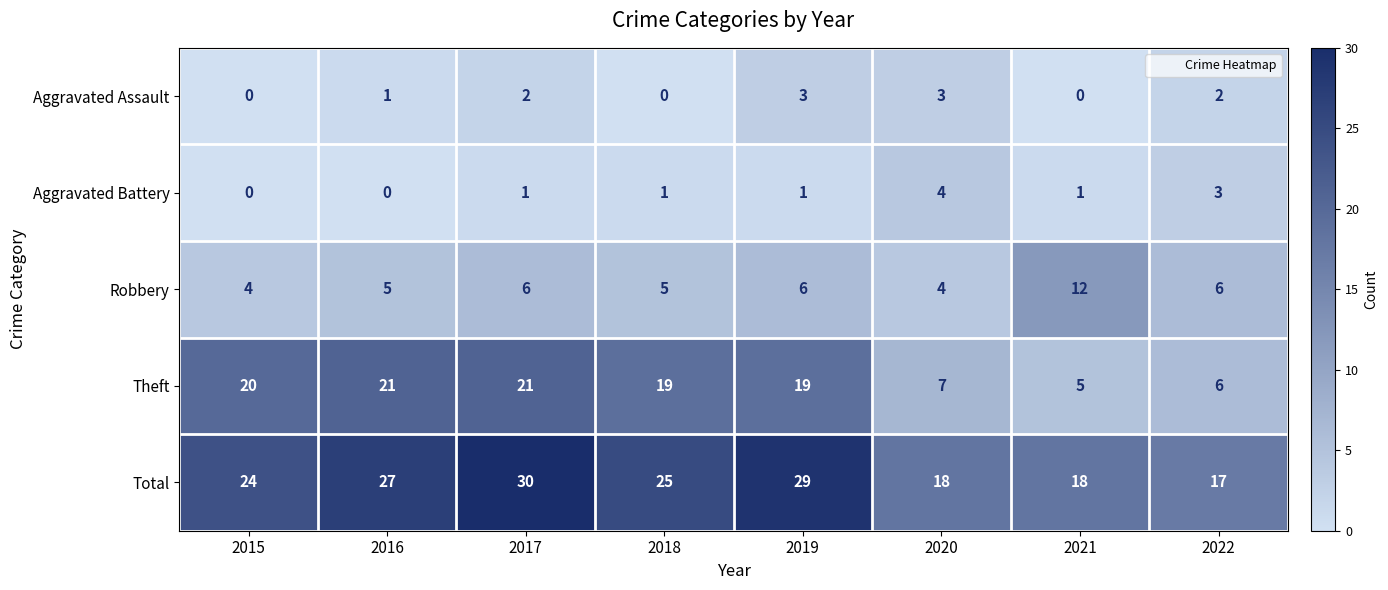

At which label does Total first exceed 25?

2016